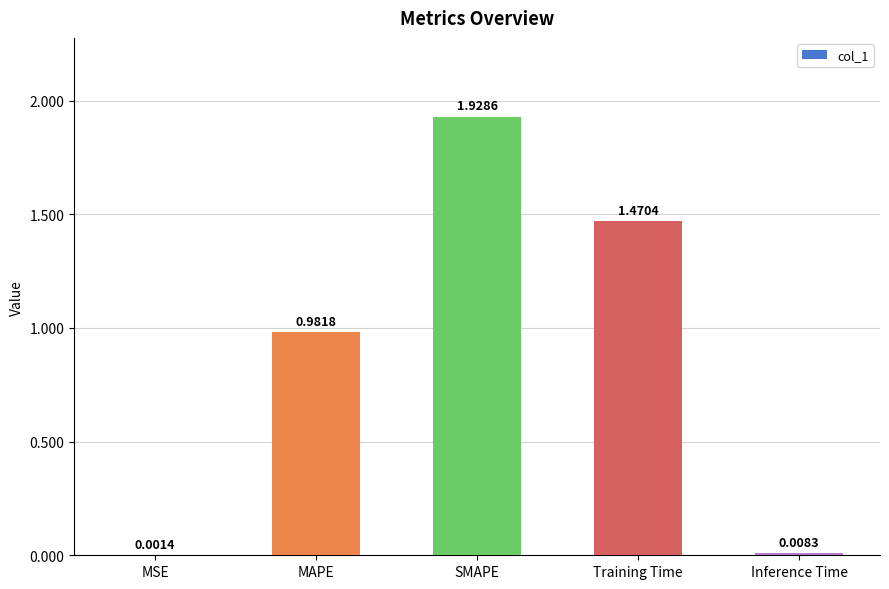

At which category does the chart reach its peak across all series?

SMAPE